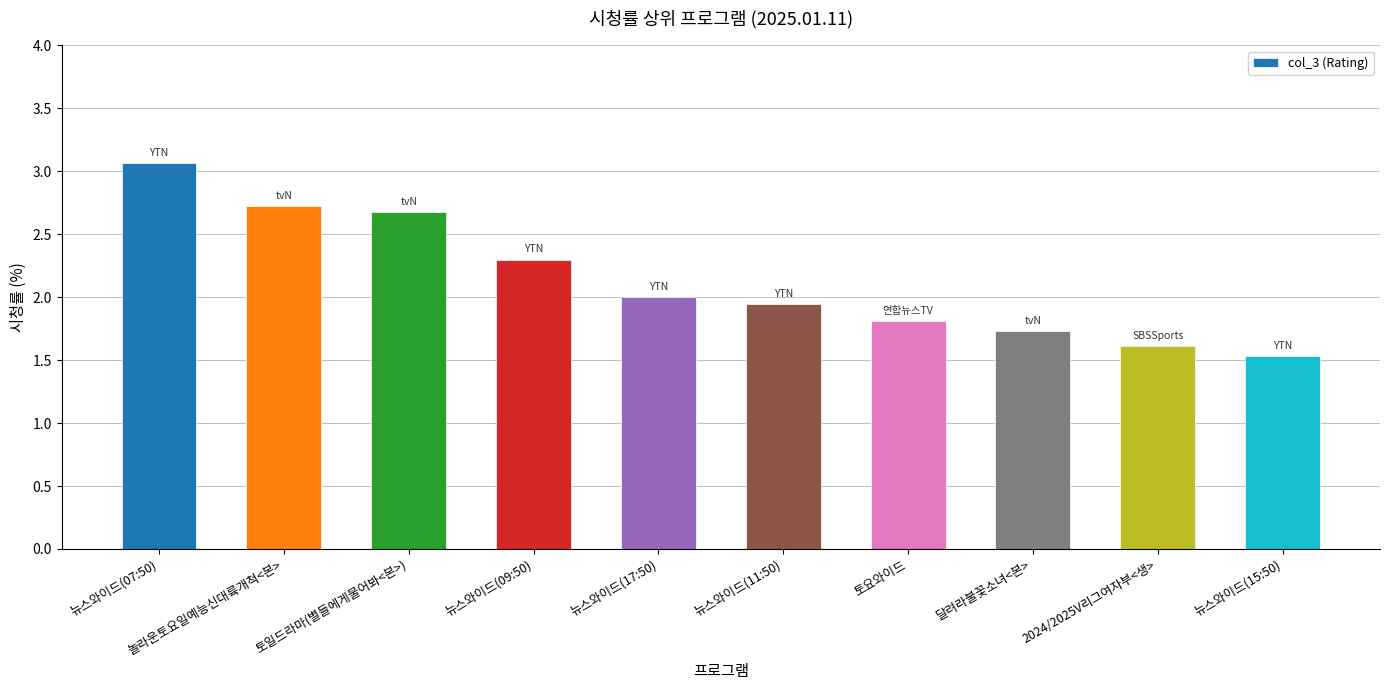

What is the label of the 2nd bar from the left?

놀라운토요일예능신대륙개척<본>